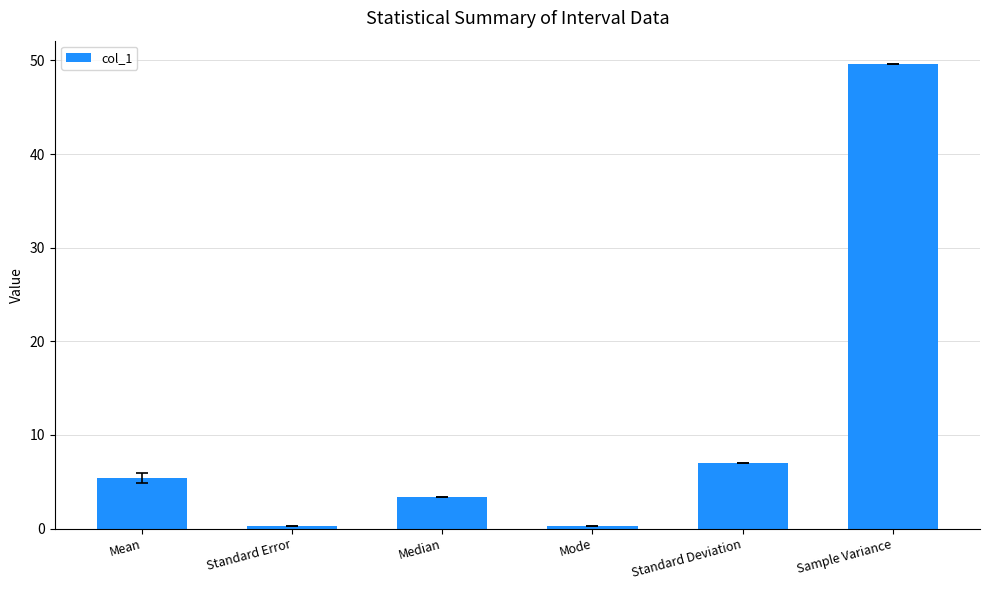

What is the difference between the second highest and minimum values?

6.8